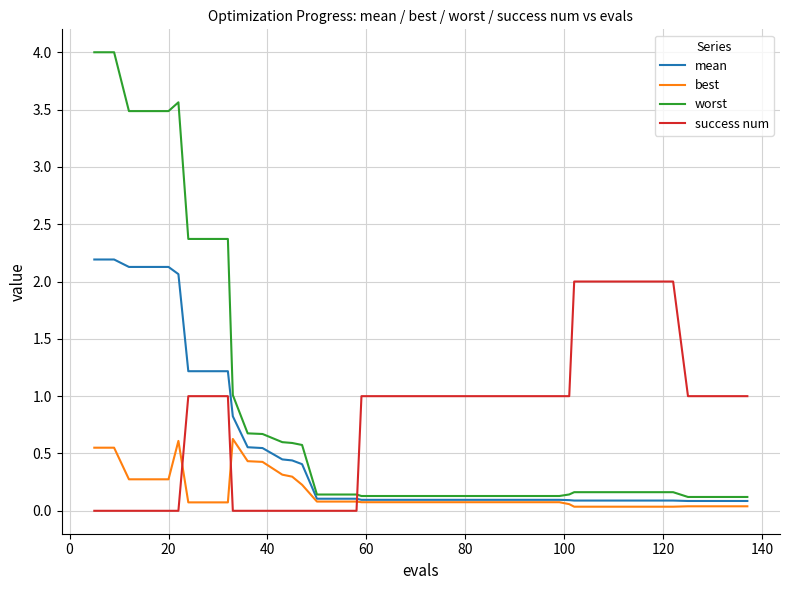

List the series in order of their peak value, lowest first.

best, success num, mean, worst